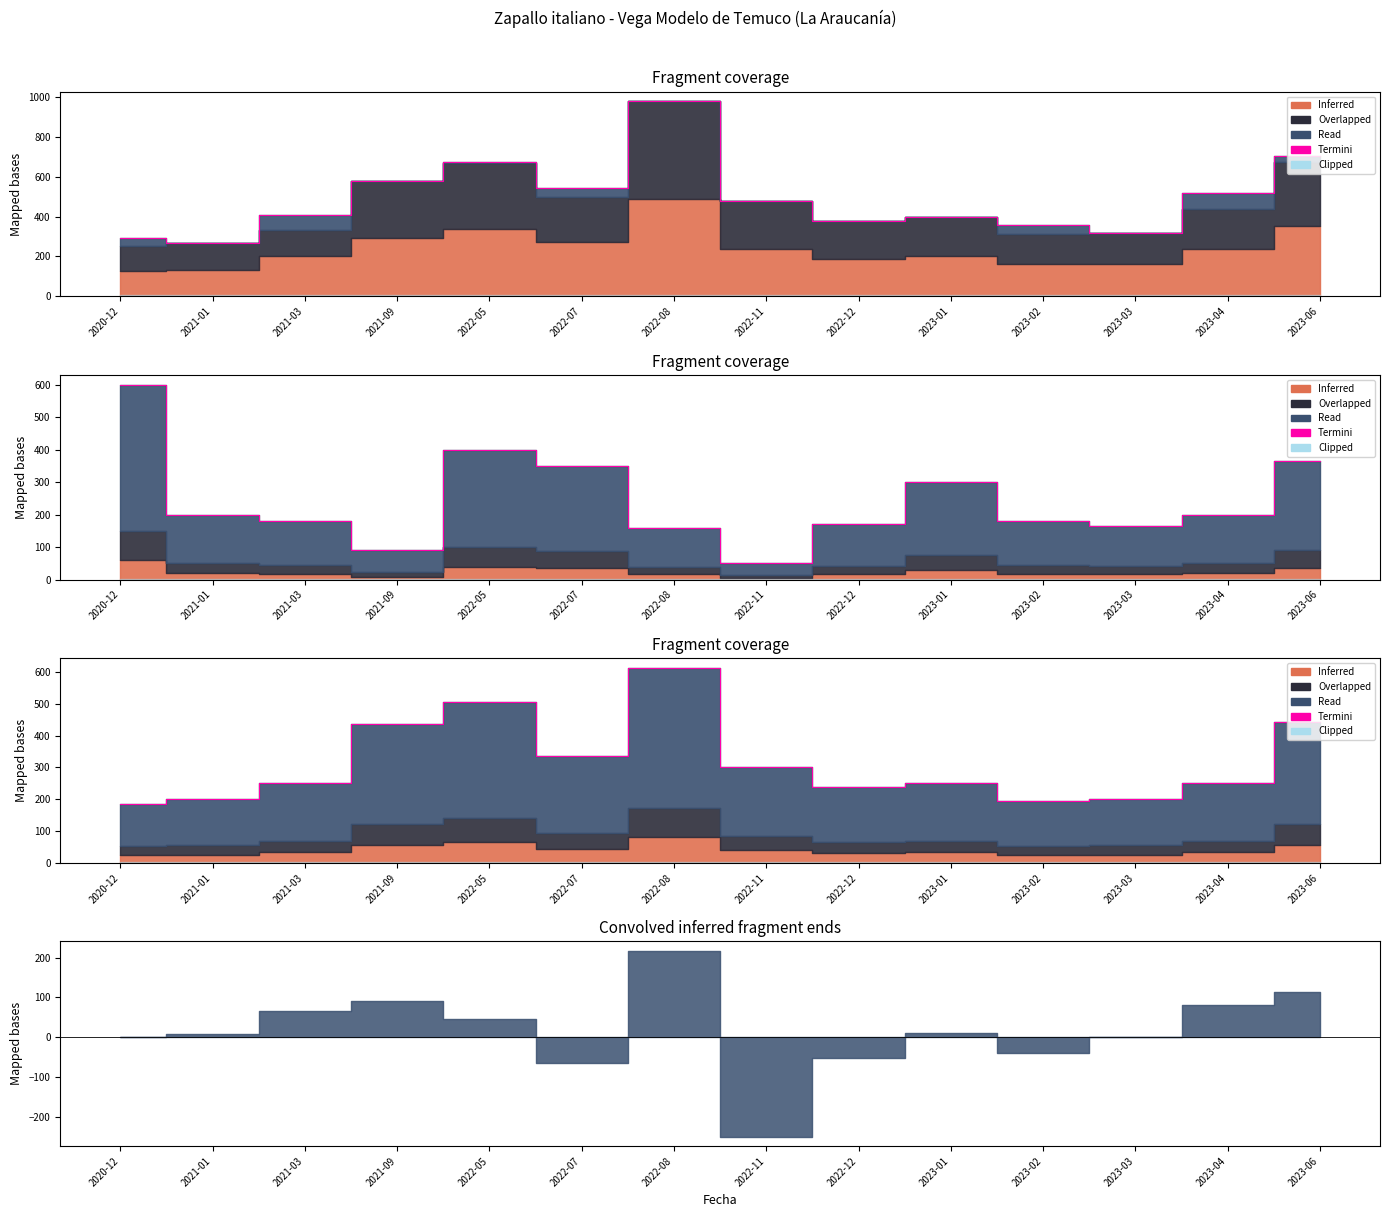

What is the label of the 7th point from the left?

2022-08